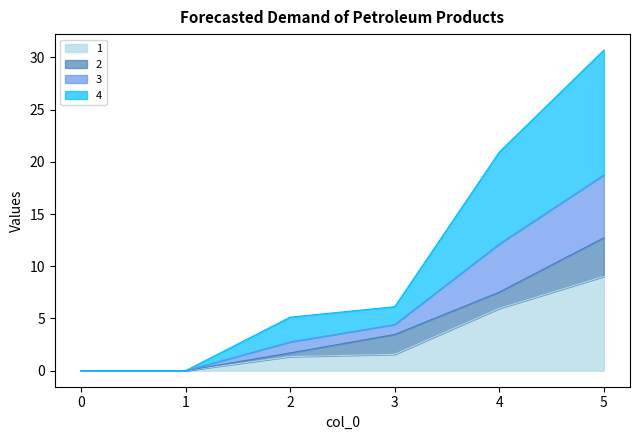

What is the difference between the 1 values at 0 and 4?

6.0